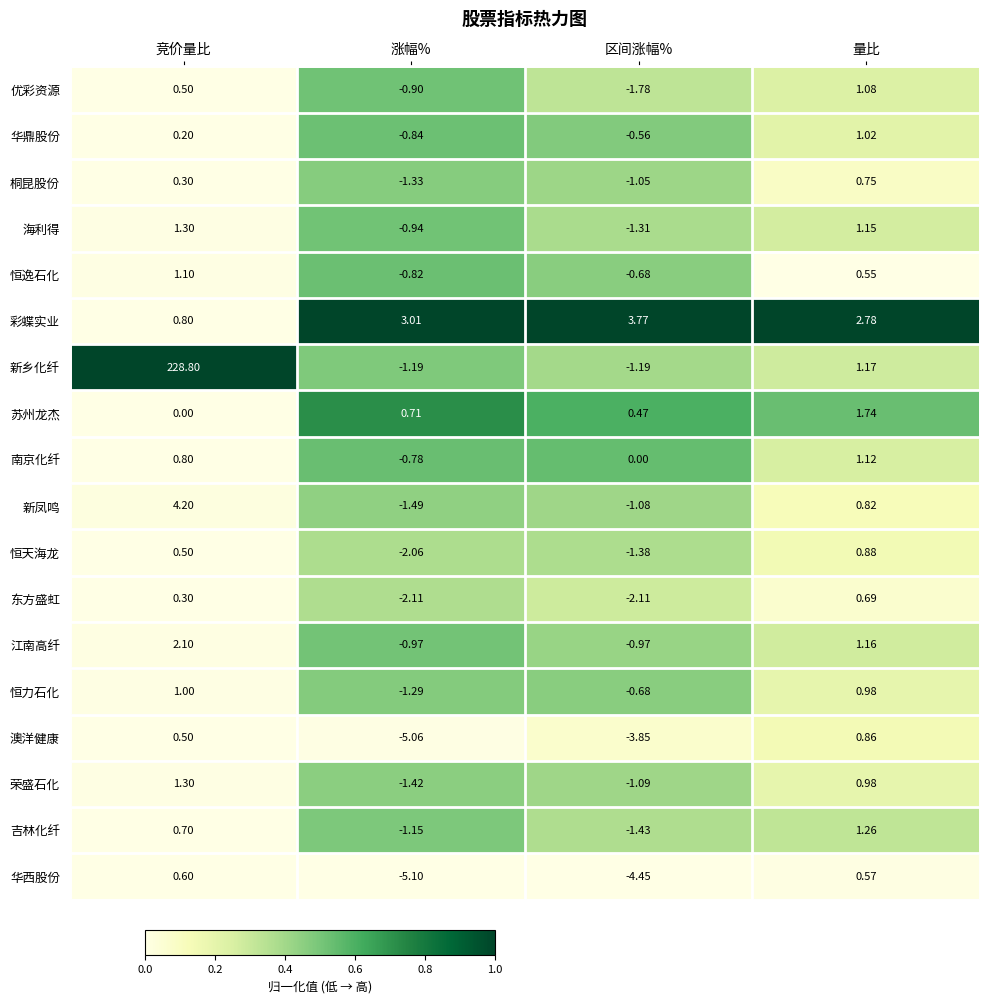

Between 竞价量比 and 区间涨幅%, which series saw the biggest shift?

新乡化纤